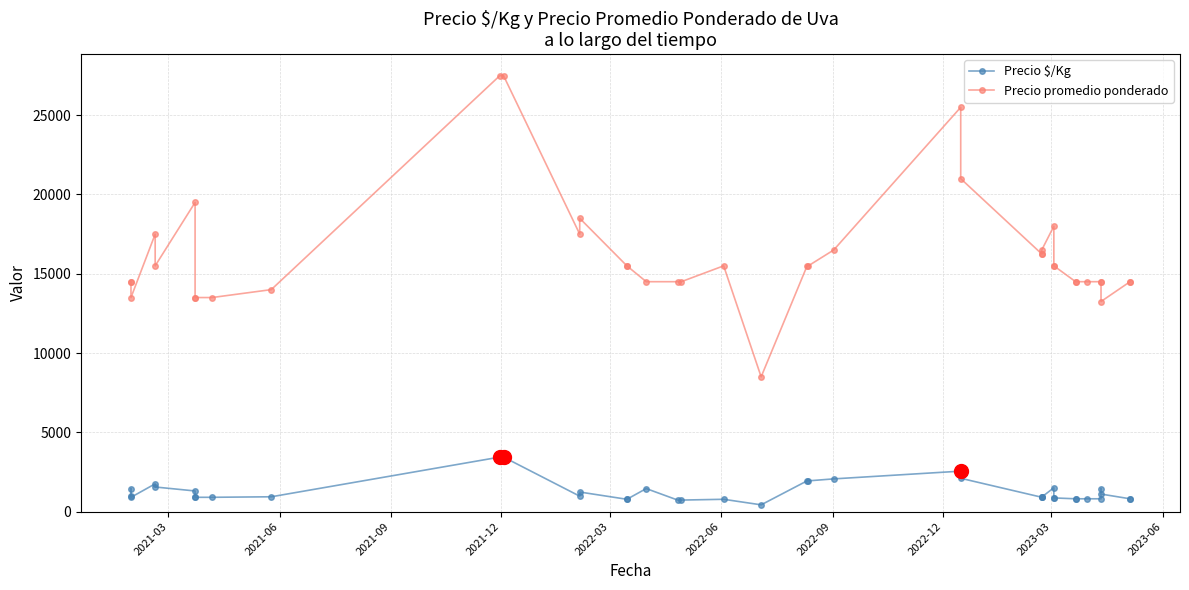

True or false: Precio promedio ponderado and Precio $/Kg intersect in this chart.

False